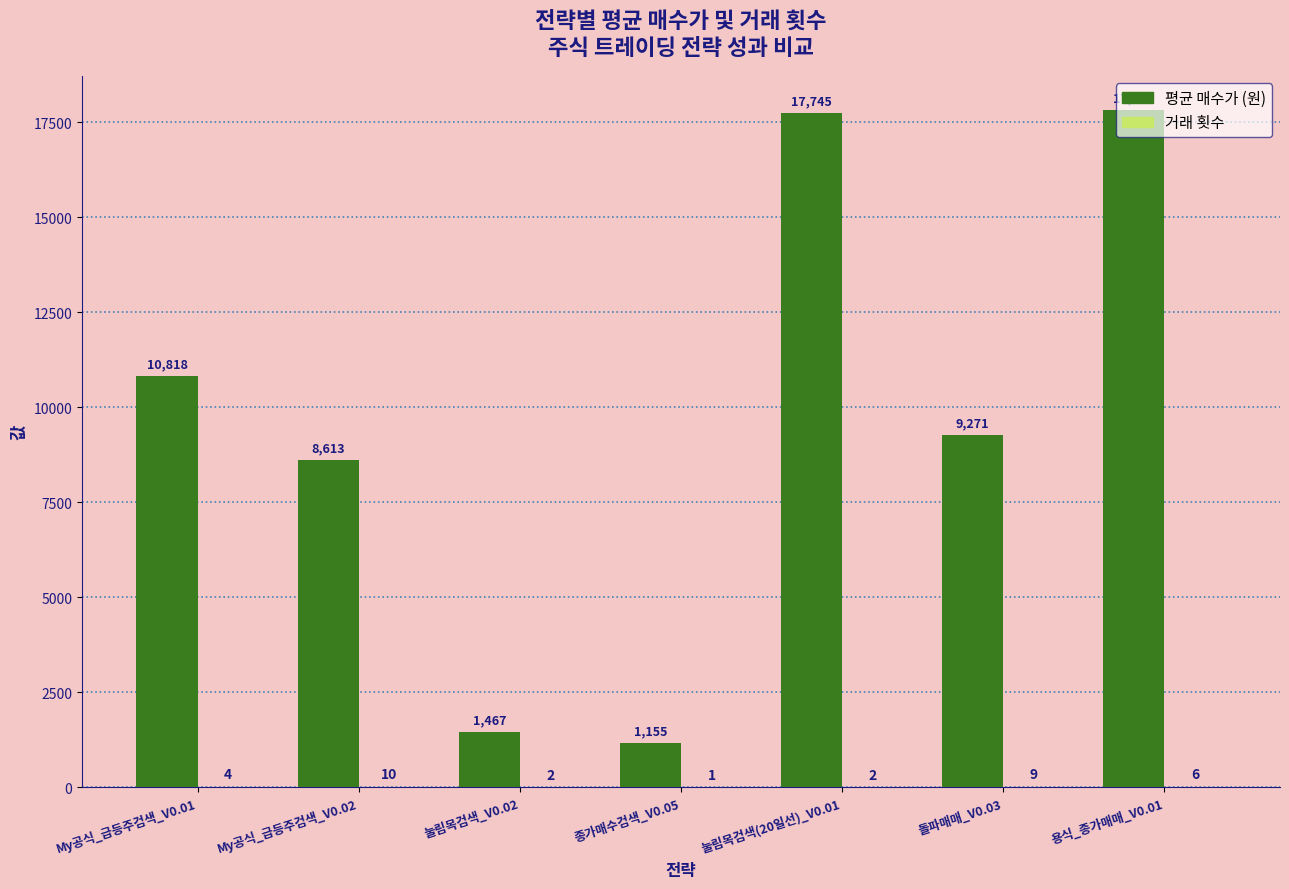

Are the bars horizontal?

No